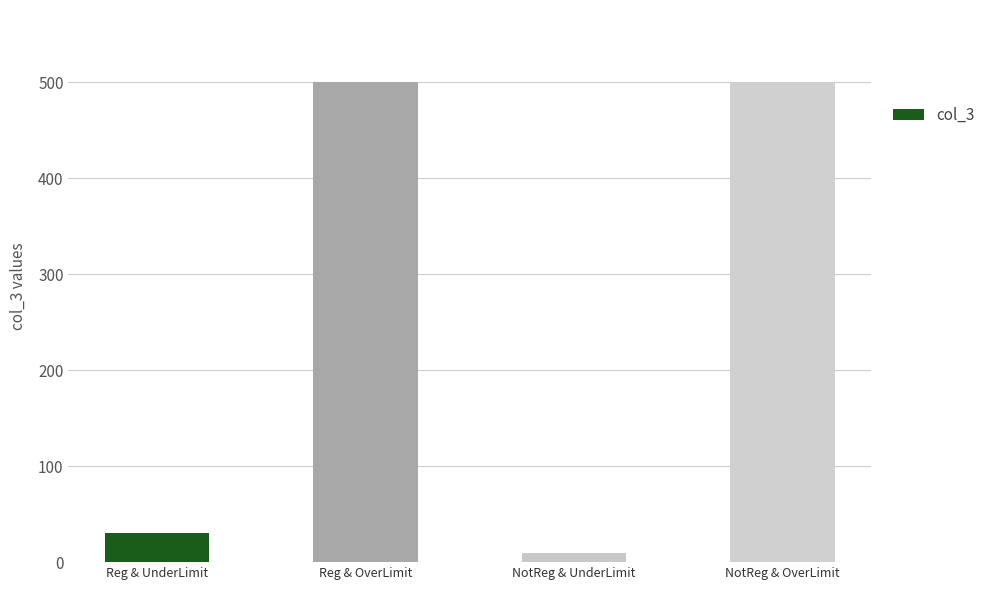

What is the difference between the maximum and minimum values?

490